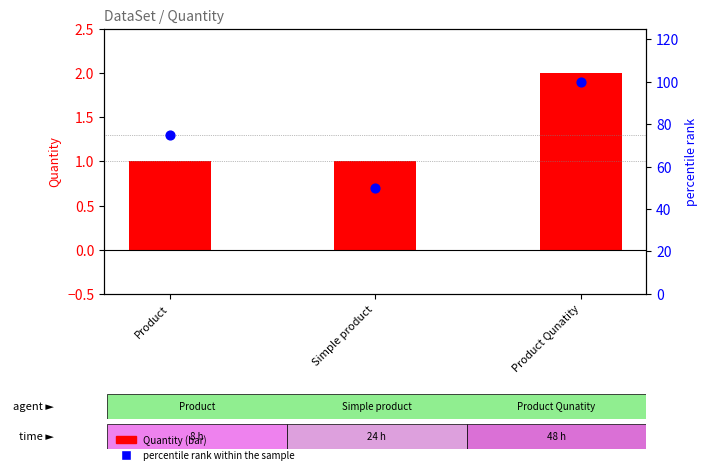

What is the total value across all series at Product?

76